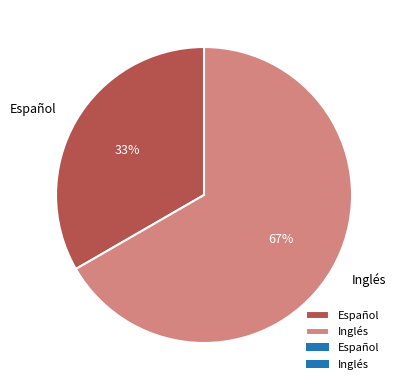

Which slice is the largest?

Inglés